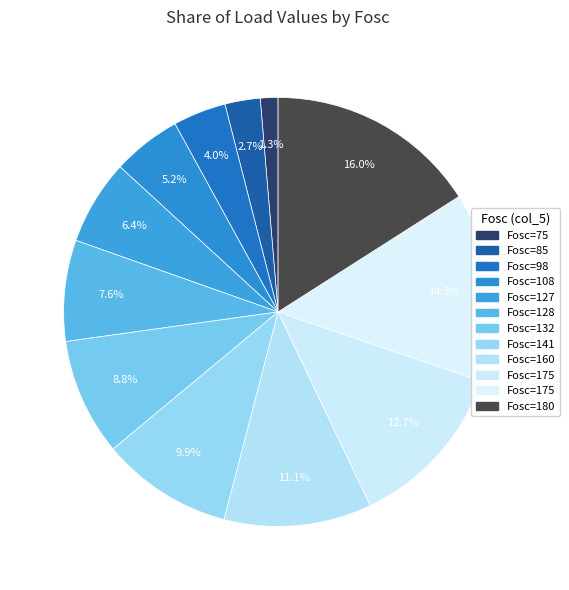

Is there any slice that represents more than half of the pie?

No